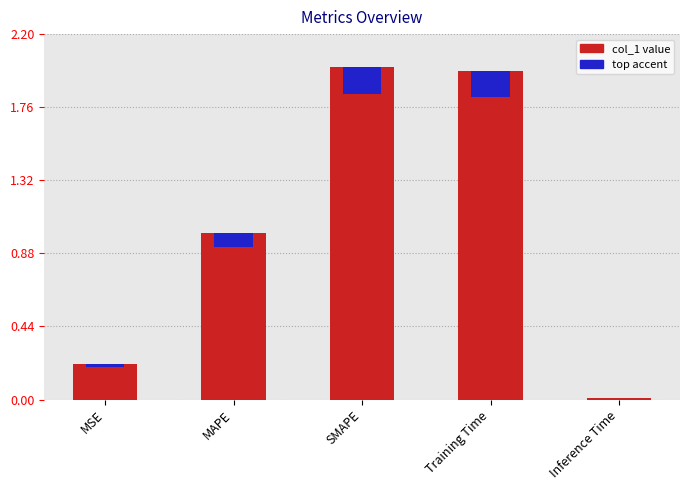

What is the difference between the maximum and minimum values?

2.0